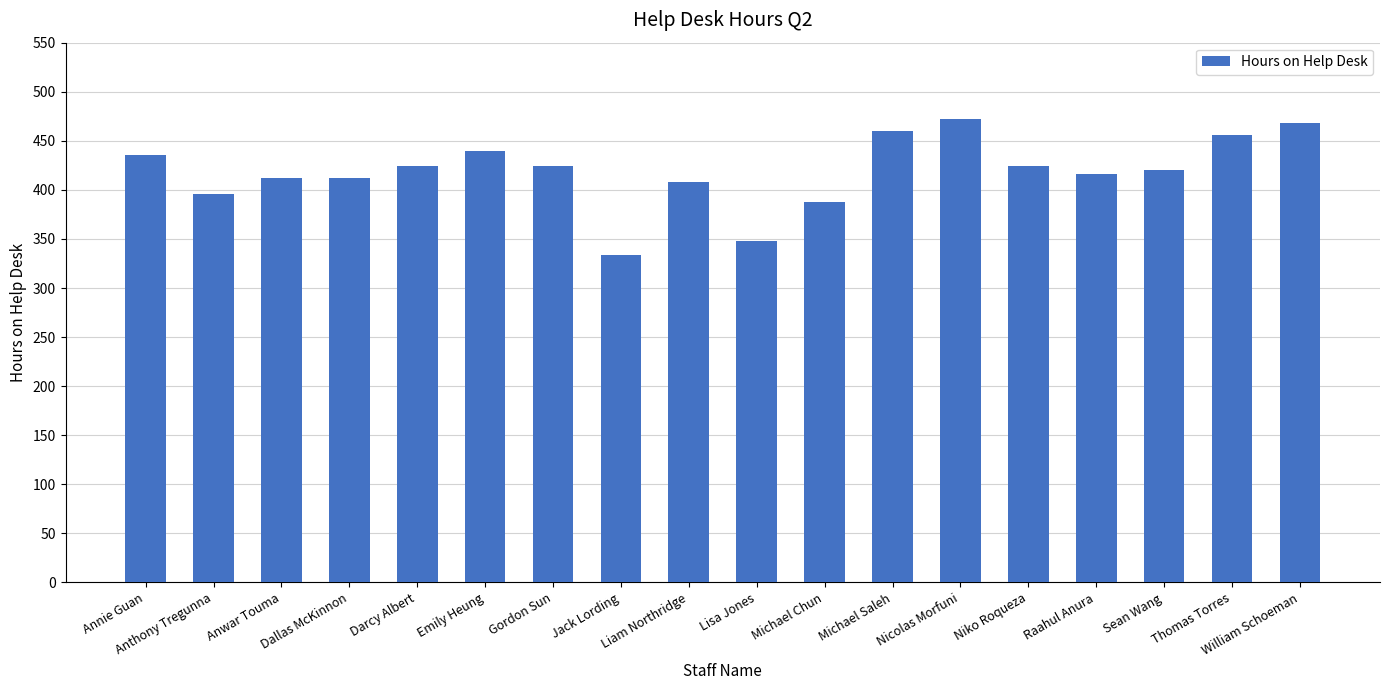

The value at Jack Lording is 334. True or false?

True